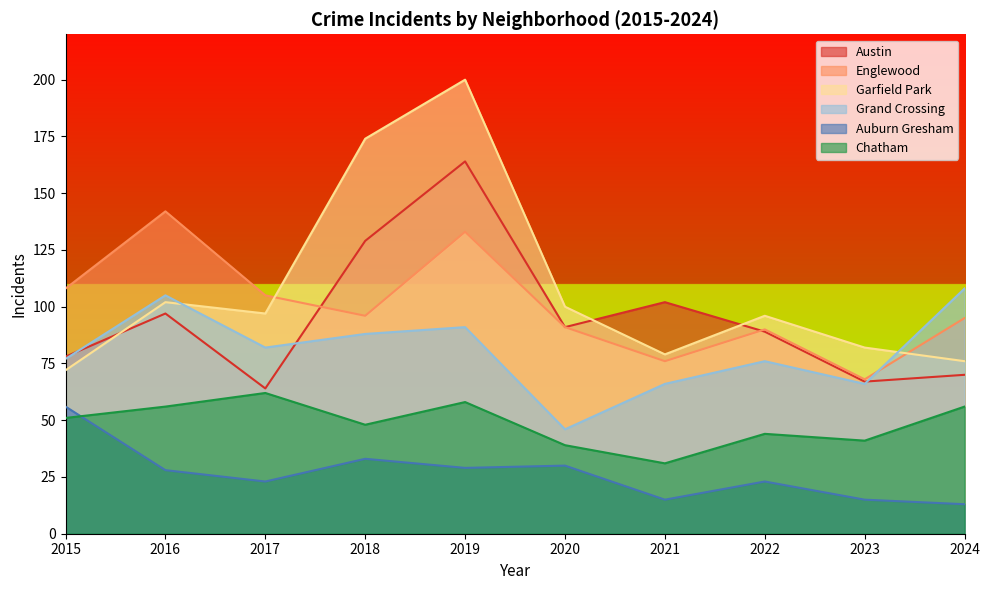

Reading left to right, extract all data points from this chart.

Austin: 2015=78	2016=97	2017=64	2018=129	2019=164	2020=91	2021=102	2022=89	2023=67	2024=70
Englewood: 2015=108	2016=142	2017=105	2018=96	2019=133	2020=91	2021=76	2022=90	2023=68	2024=95
Garfield Park: 2015=72	2016=102	2017=97	2018=174	2019=200	2020=100	2021=79	2022=96	2023=82	2024=76
Grand Crossing: 2015=77	2016=105	2017=82	2018=88	2019=91	2020=46	2021=66	2022=76	2023=66	2024=108
Auburn Gresham: 2015=56	2016=28	2017=23	2018=33	2019=29	2020=30	2021=15	2022=23	2023=15	2024=13
Chatham: 2015=51	2016=56	2017=62	2018=48	2019=58	2020=39	2021=31	2022=44	2023=41	2024=56